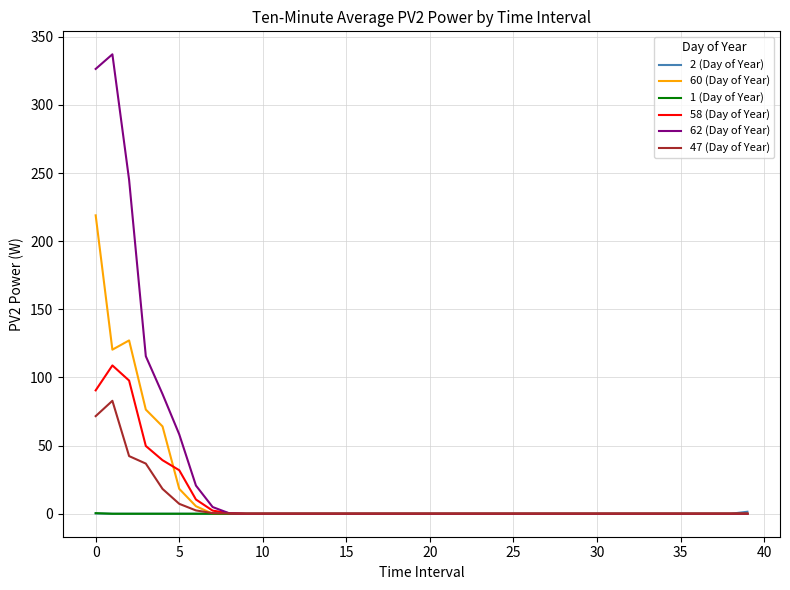

What is the maximum value shown in the chart?

337.2